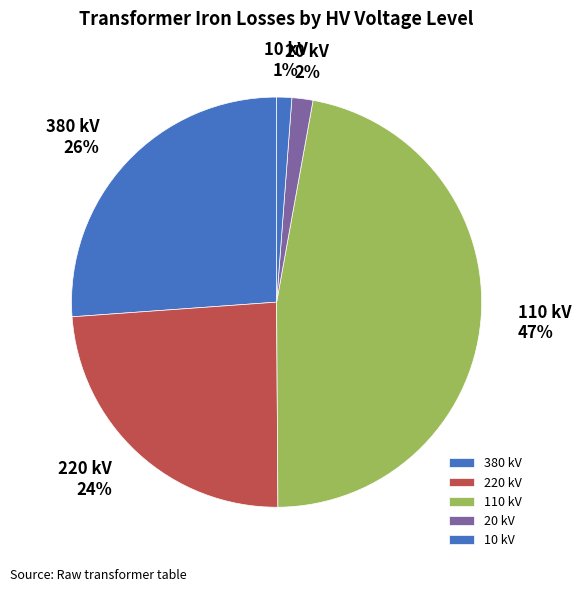

To the nearest percent, what is the difference between the 110 kV and 380 kV slice percentages?

21%